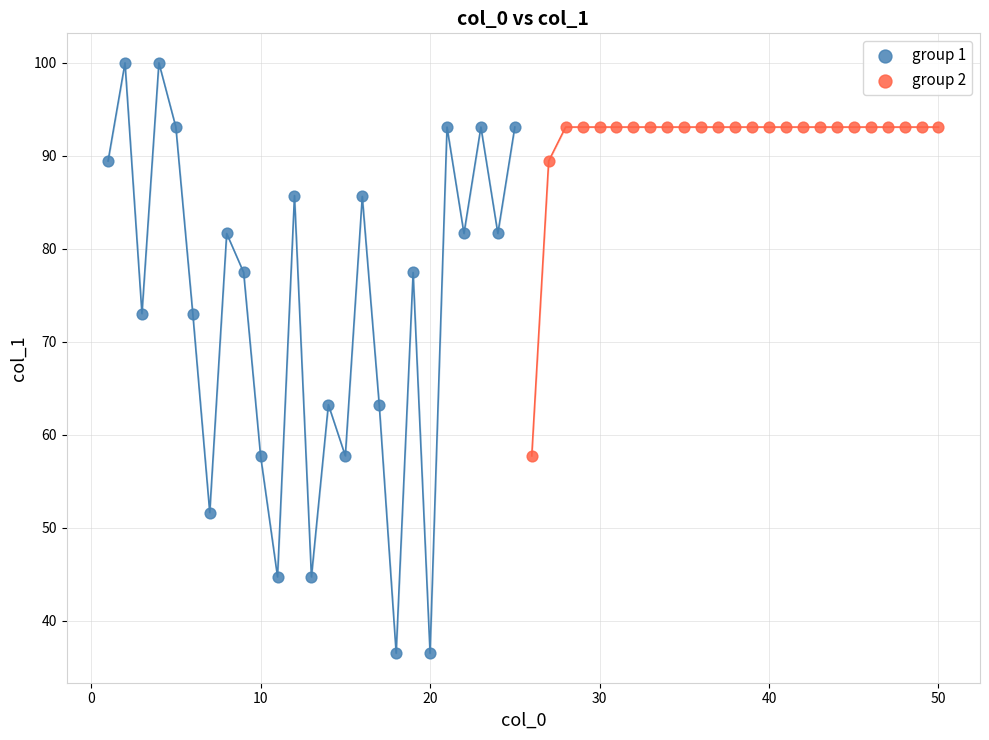

Which series contains the highest Y value?

group 1